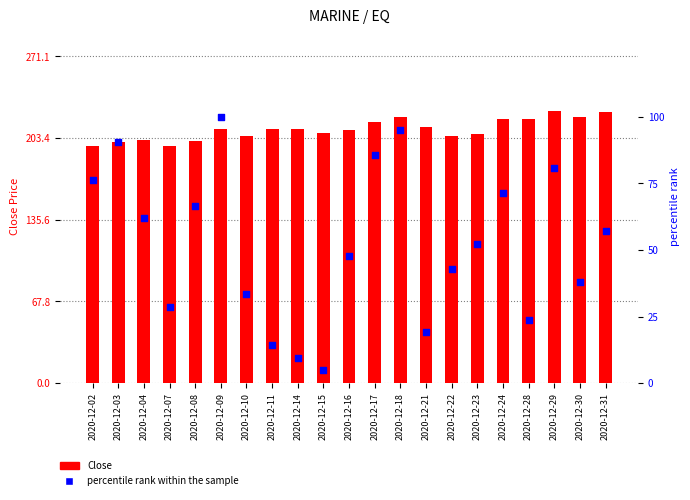

What is the total value across all series at 2020-12-10?

238.8